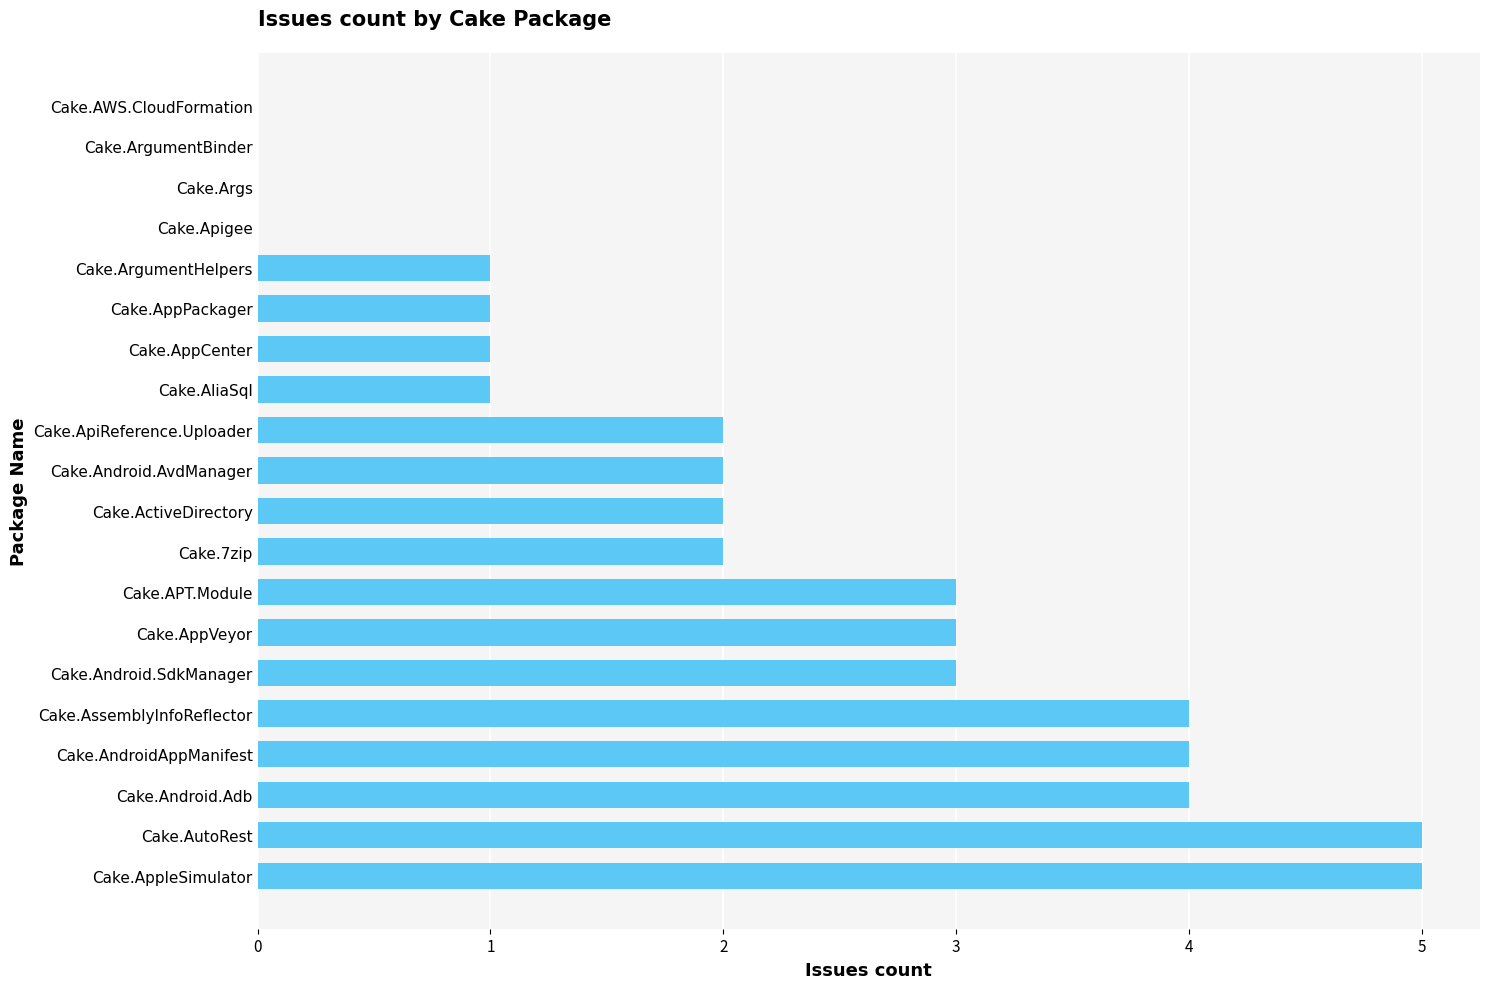

Reading bottom to top, extract all data points from this chart.

Cake.AppleSimulator=5	Cake.AutoRest=5	Cake.Android.Adb=4	Cake.AndroidAppManifest=4	Cake.AssemblyInfoReflector=4	Cake.Android.SdkManager=3	Cake.AppVeyor=3	Cake.APT.Module=3	Cake.7zip=2	Cake.ActiveDirectory=2	Cake.Android.AvdManager=2	Cake.ApiReference.Uploader=2	Cake.AliaSql=1	Cake.AppCenter=1	Cake.AppPackager=1	Cake.ArgumentHelpers=1	Cake.Apigee=0	Cake.Args=0	Cake.ArgumentBinder=0	Cake.AWS.CloudFormation=0